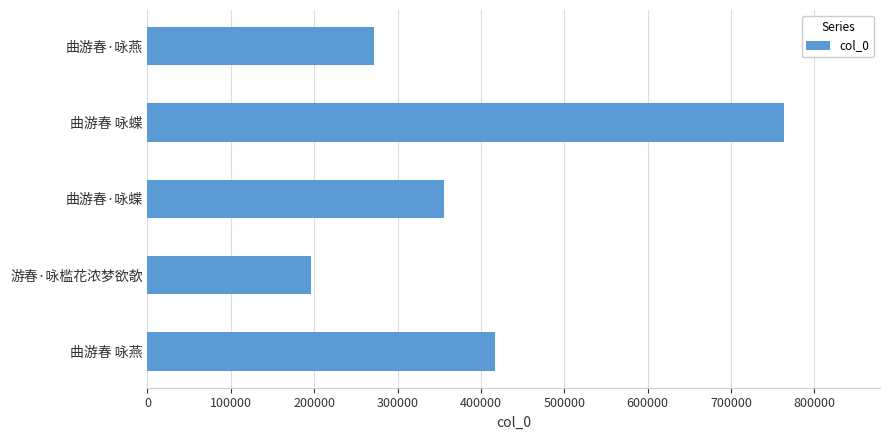

Which category has the lowest value across all series?

游春·咏槛花浓梦欲欹